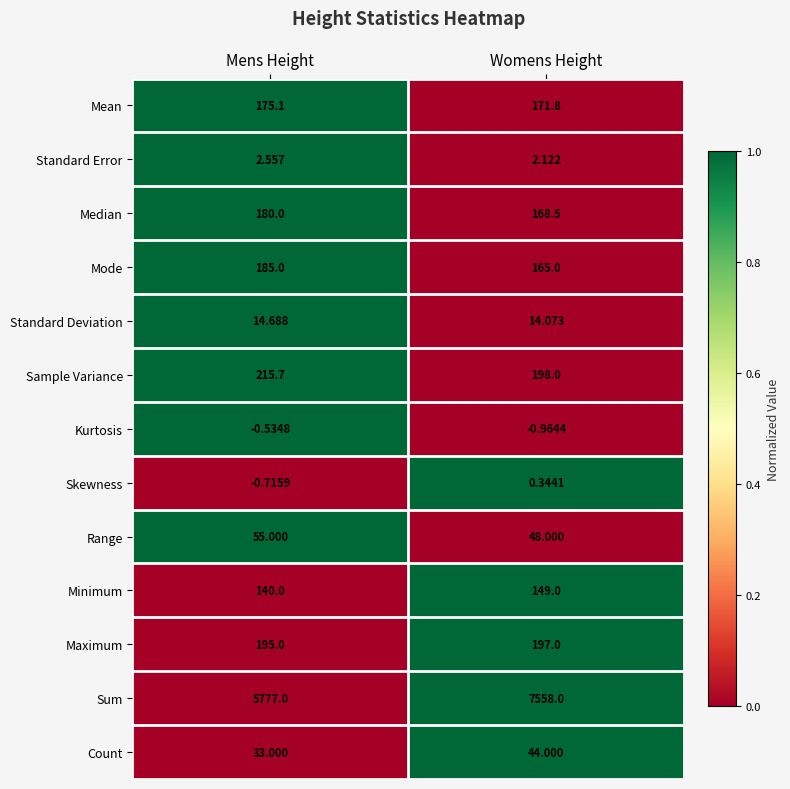

At which label does Standard Error reach its peak?

Mens Height